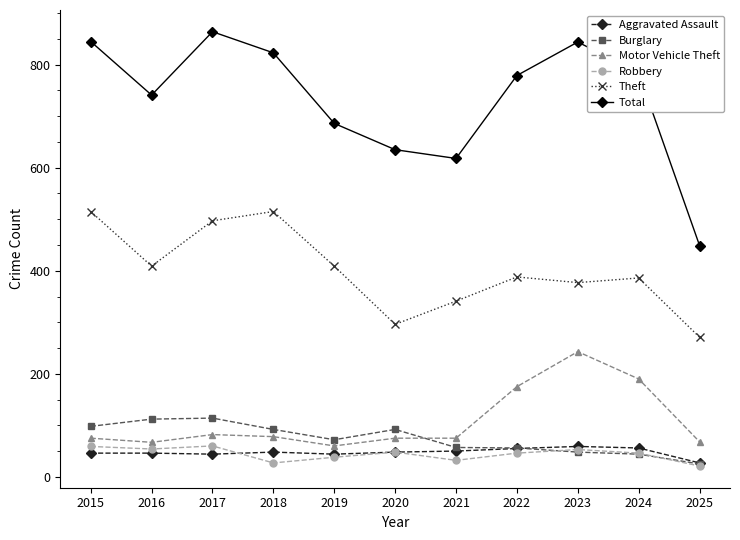

The Aggravated Assault series shows 27 at 2025. True or false?

True